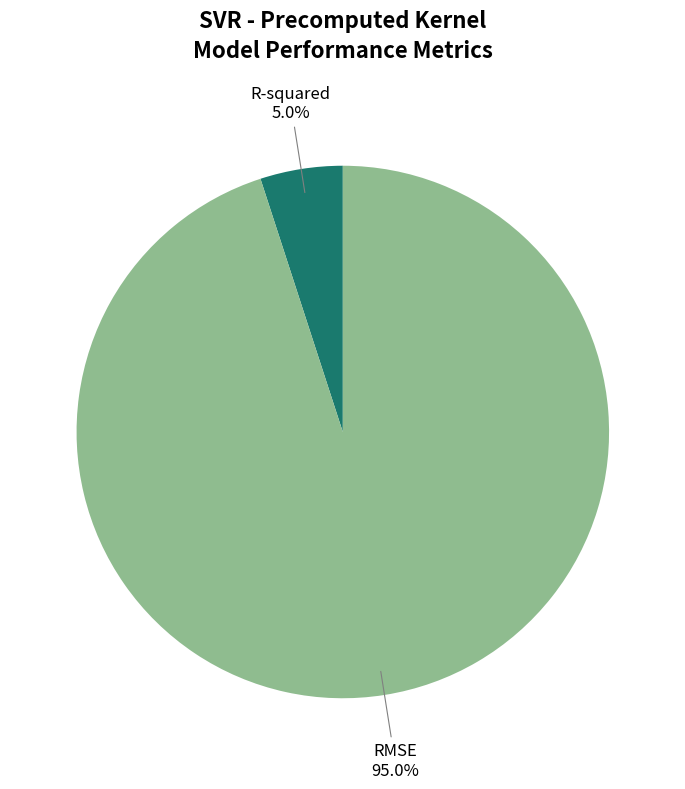

What portion of the pie excludes RMSE?

5.0%